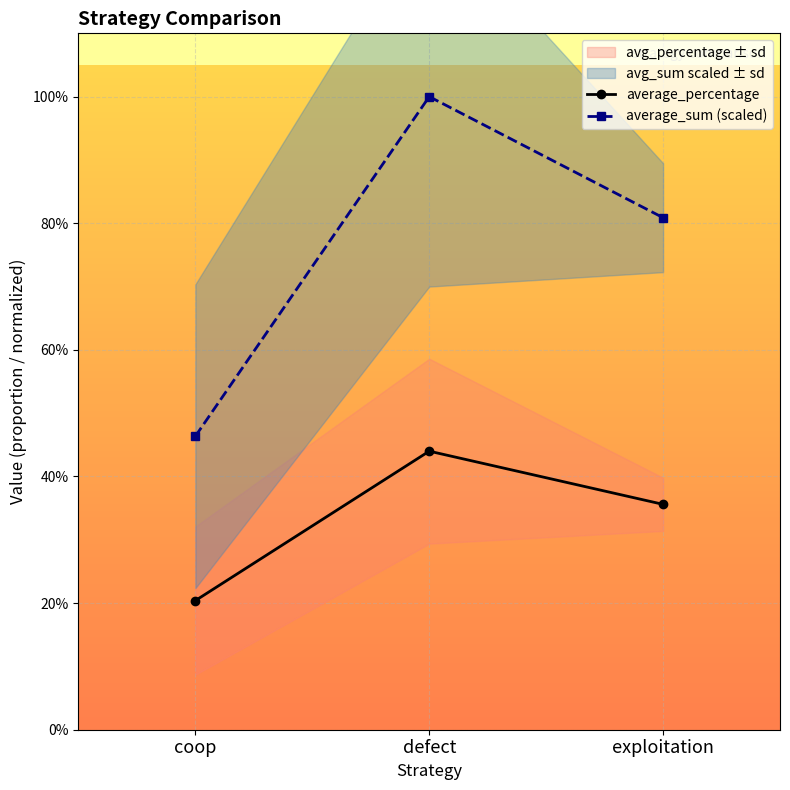

How many average_percentage values are between 0 and 1?

3